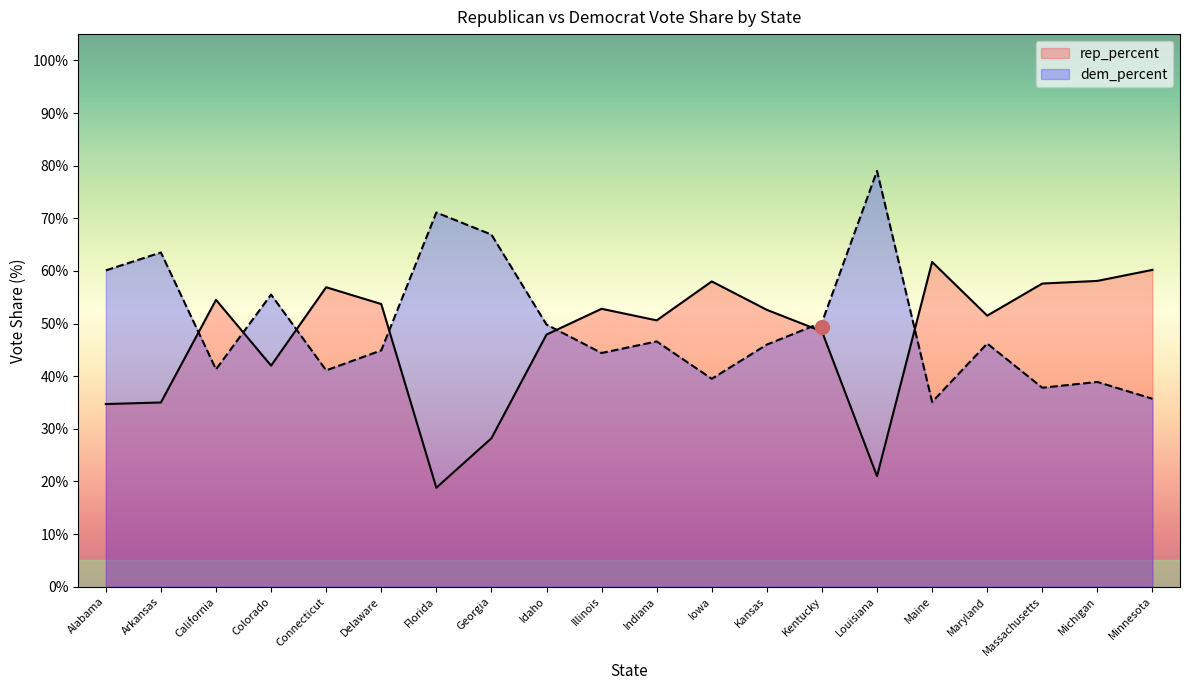

What is the value of the dem_percent point at the 19th from the left?

38.9